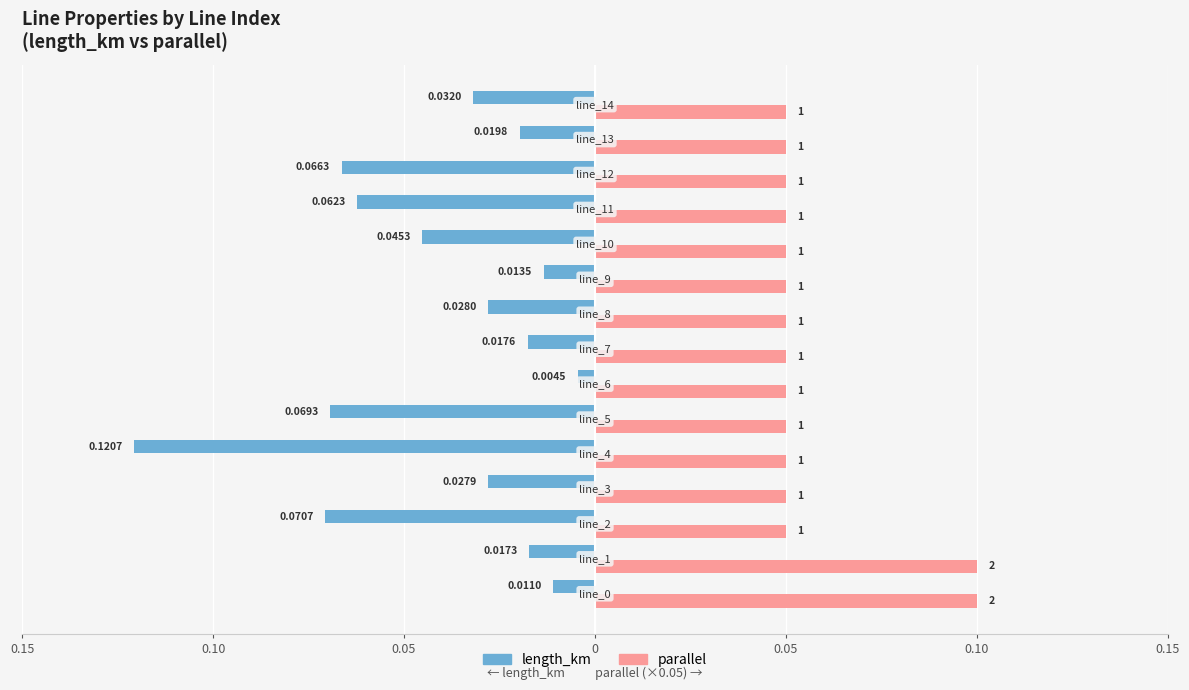

The value of length_km at 14 is -0.1. True or false?

False